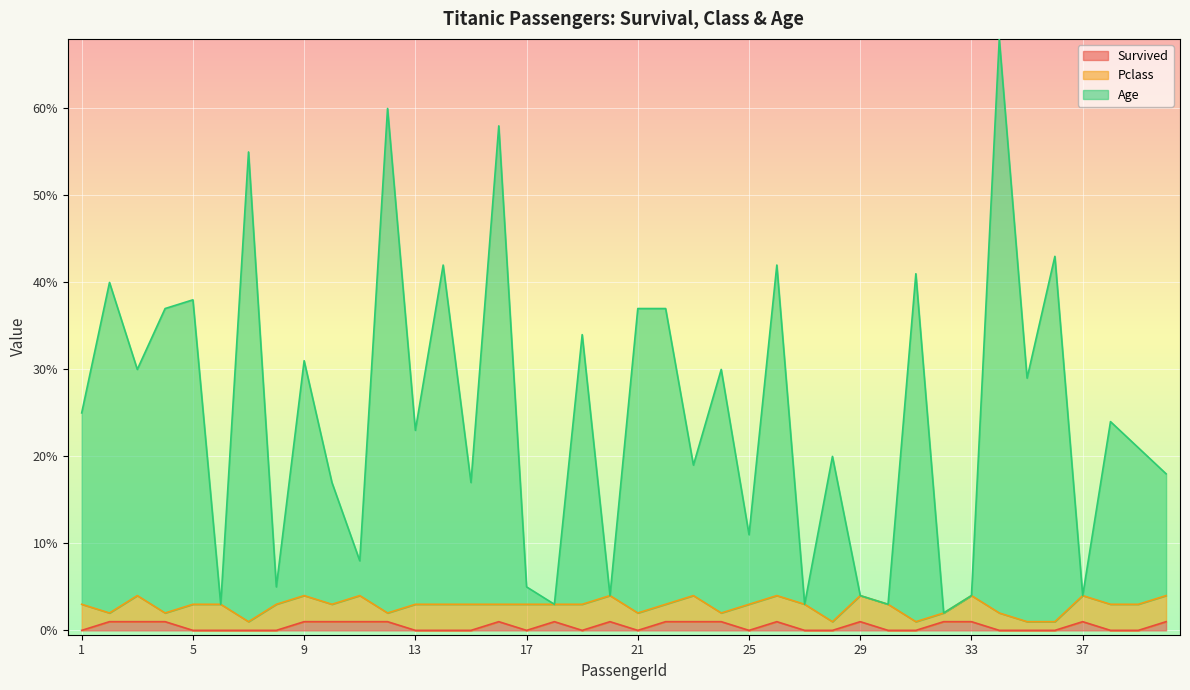

How many values in Survived are above zero?

19